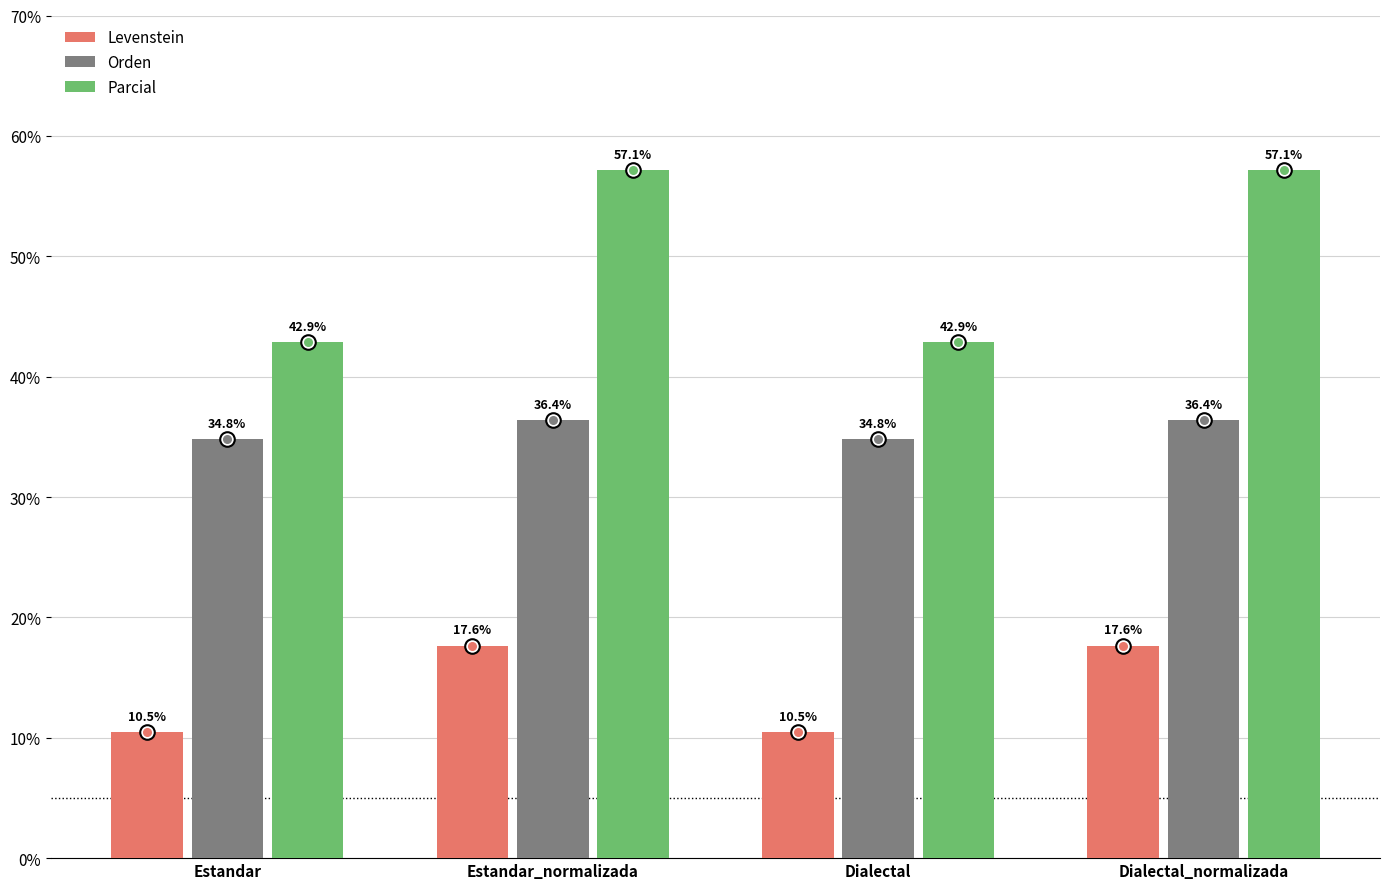

Which series has the largest Y range (max minus min)?

Parcial